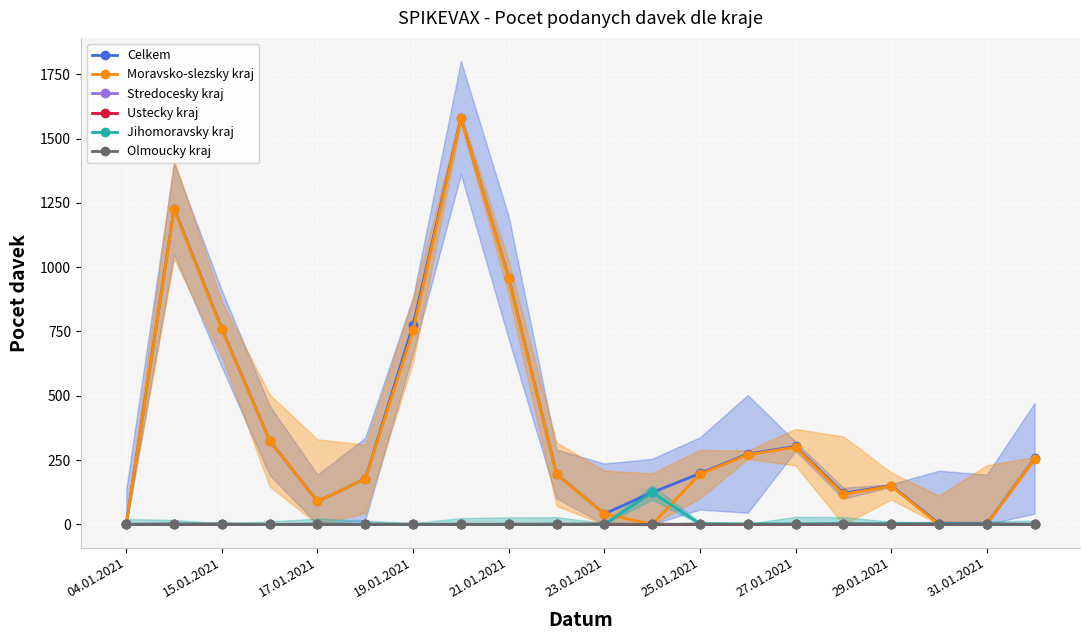

Which series has the largest range (max minus min)?

Celkem